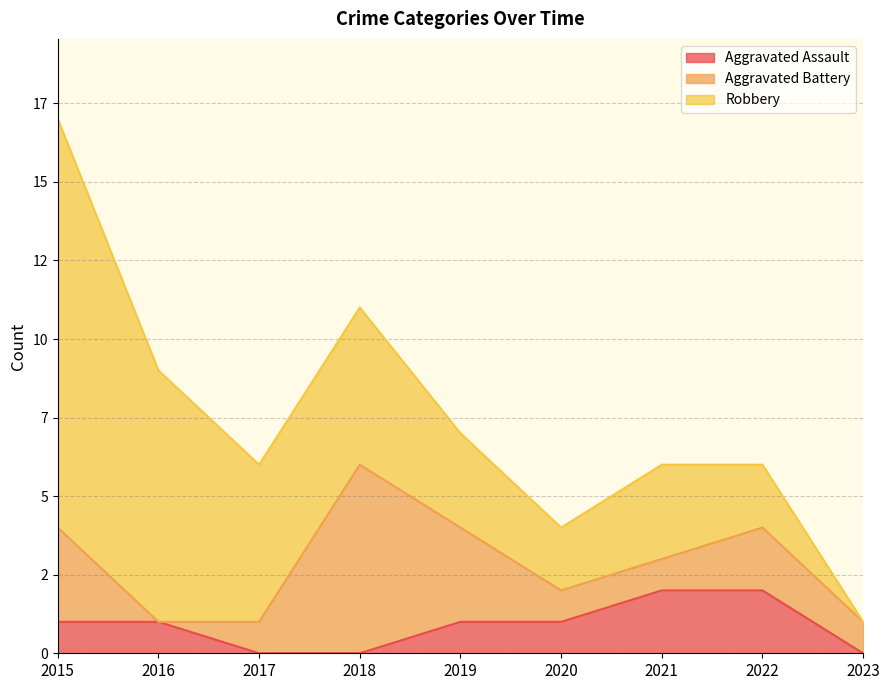

How many lines are shown in the chart?

3